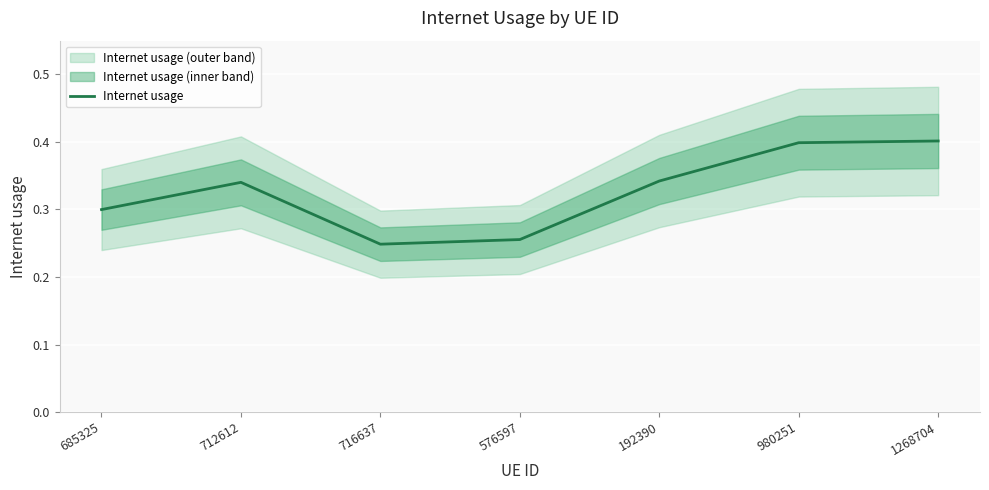

The chart shows a value of 0.4 at 576597. True or false?

False